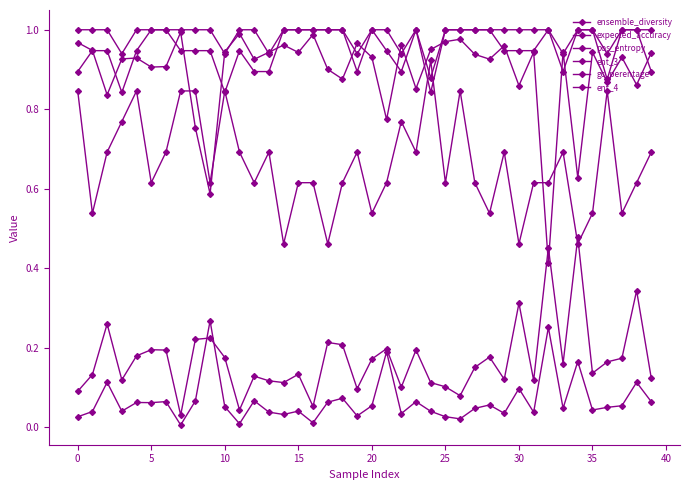

True or false: ent_3 and ent_4 cross at least once.

False